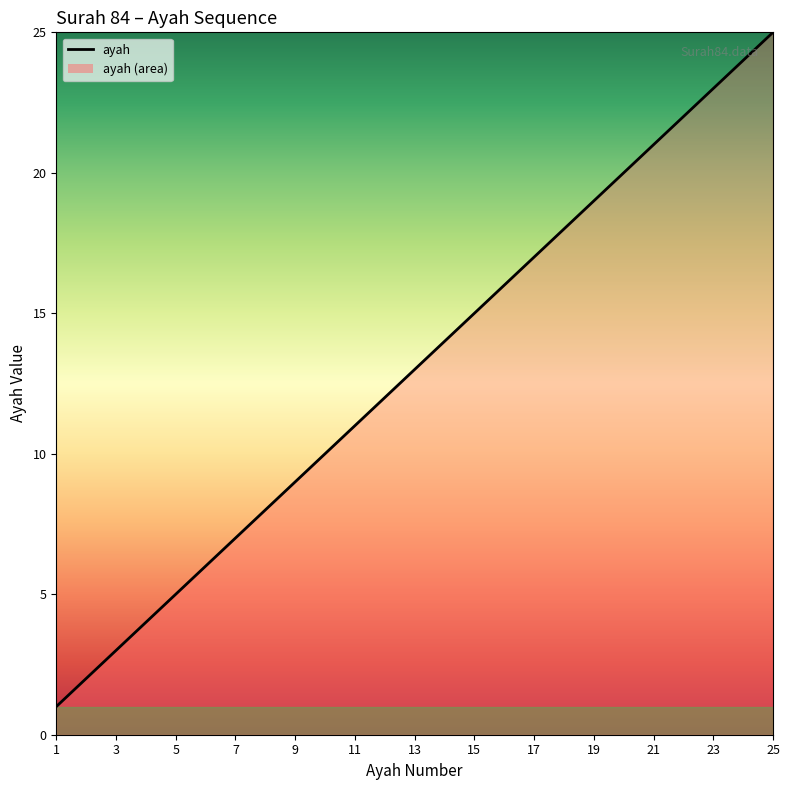

What is the greatest value displayed?

25